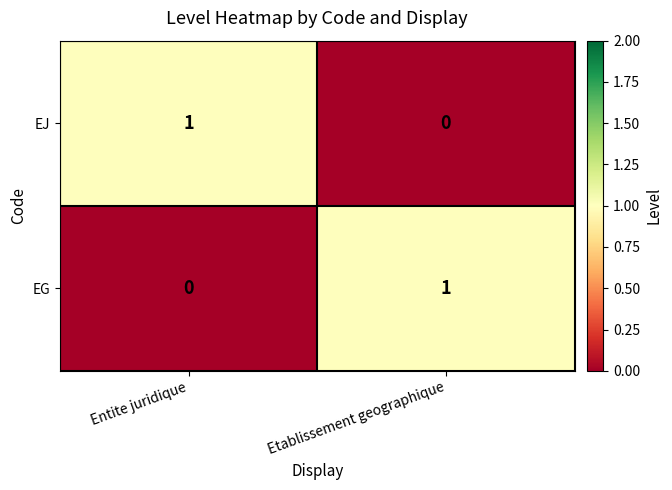

At which label is EG closest to 0?

Entite juridique